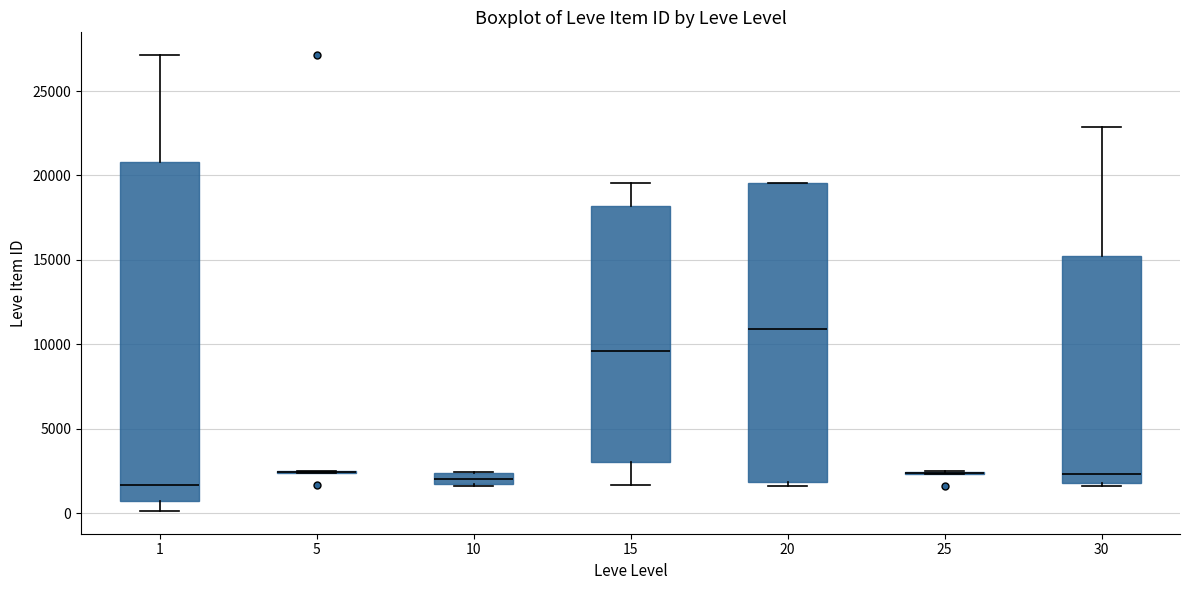

Where does the upper whisker of the box at x = 1 end on the y-axis? The values are not printed on the chart, so give them approximately, as read against the axis.

27000